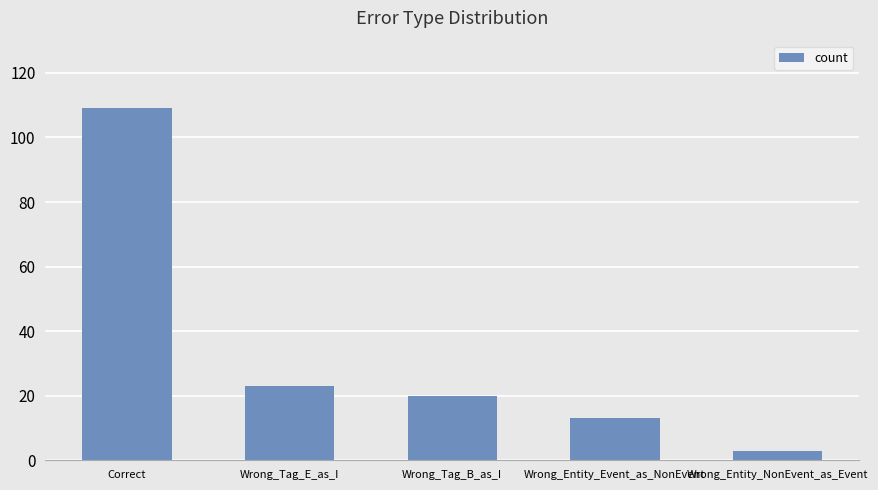

Reading left to right, list all the values displayed in this chart.

109	23	20	13	3